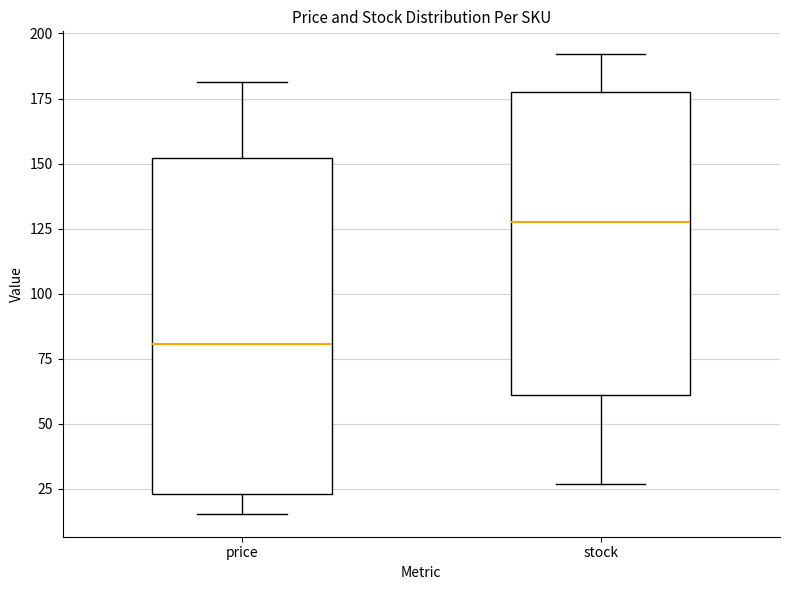

Which box's median line is the highest?

stock